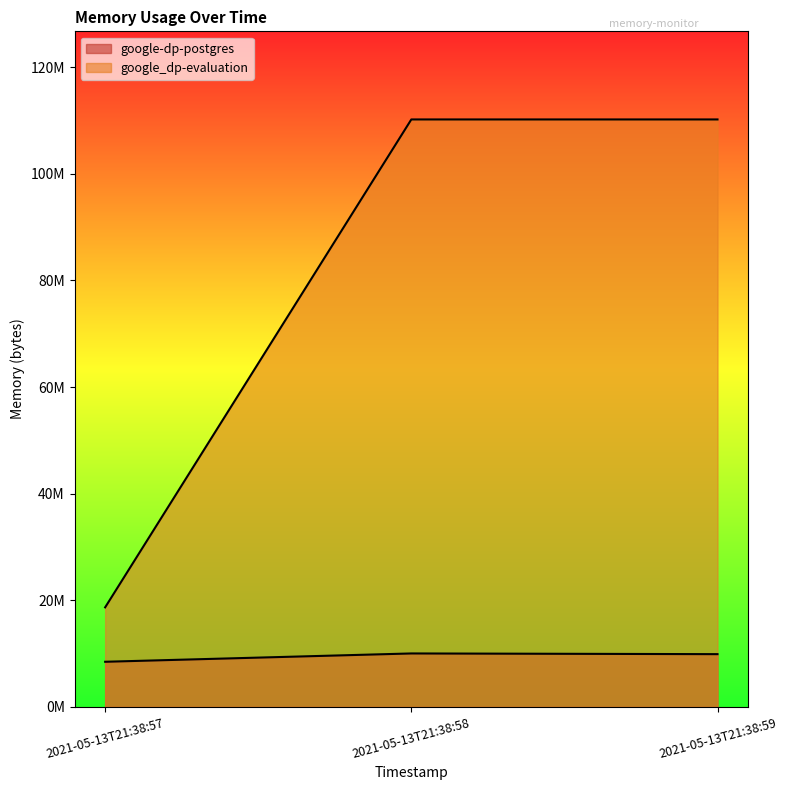

Rank the series by their maximum value, from highest to lowest.

google_dp-evaluation, google-dp-postgres